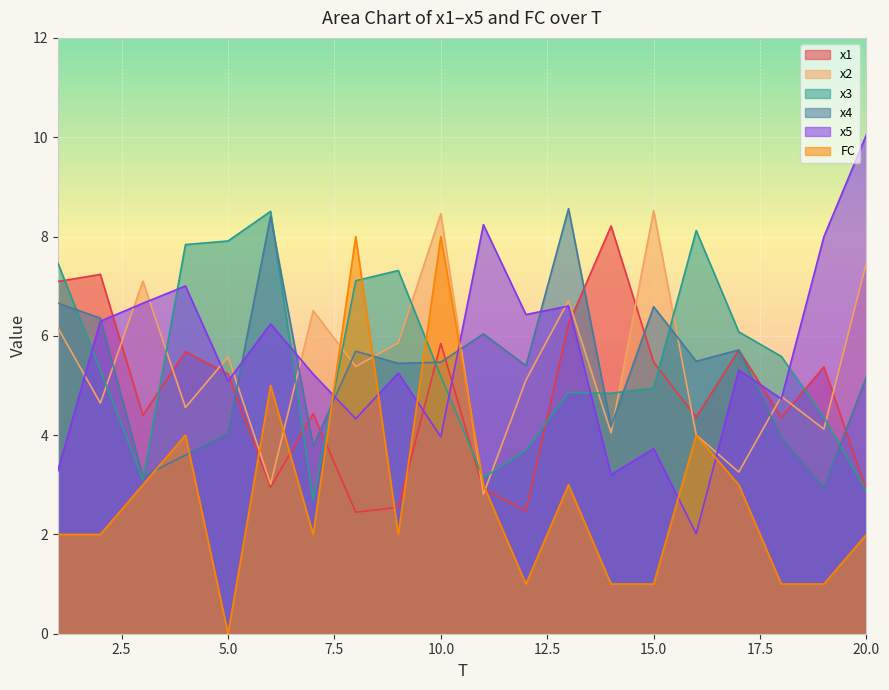

Which series has the largest range (max minus min)?

x5